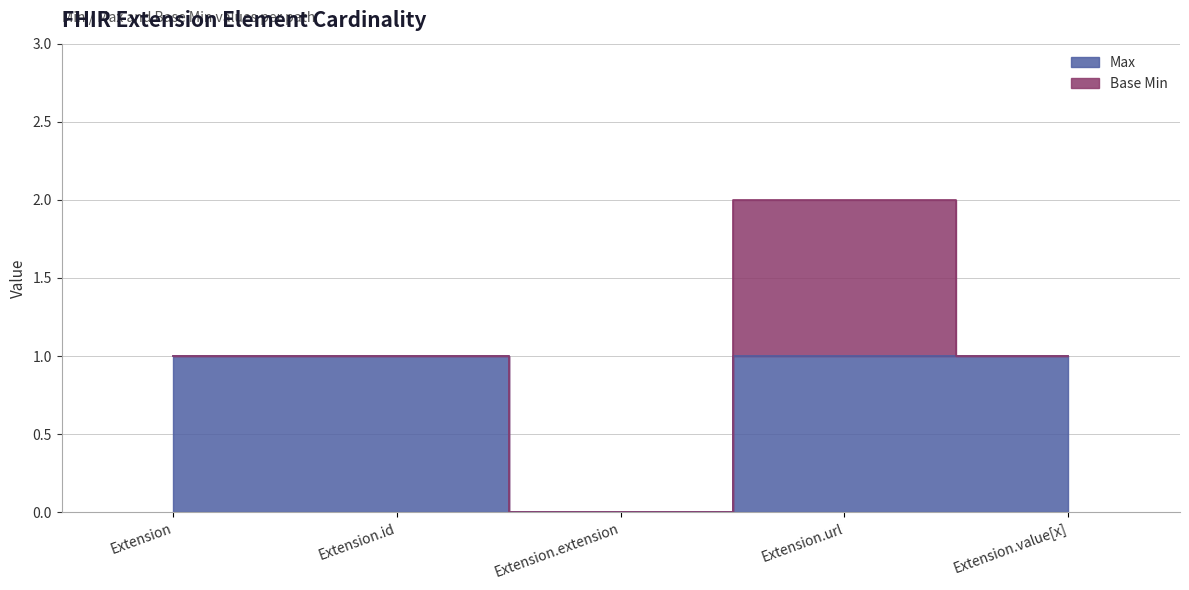

Reading left to right, transcribe all the data shown in this chart.

1	1	0	1	1